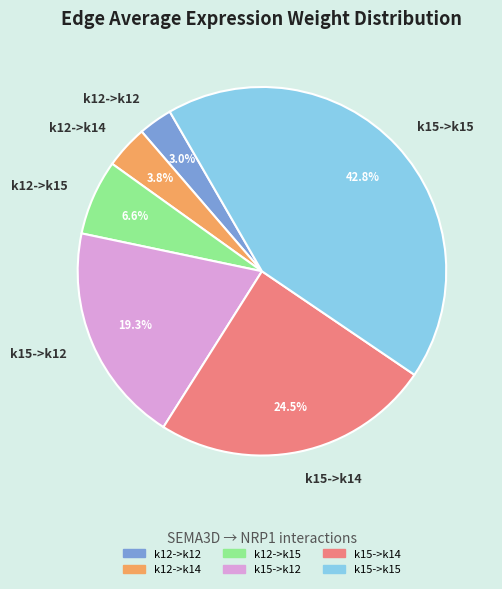

Does any single category account for the majority?

No